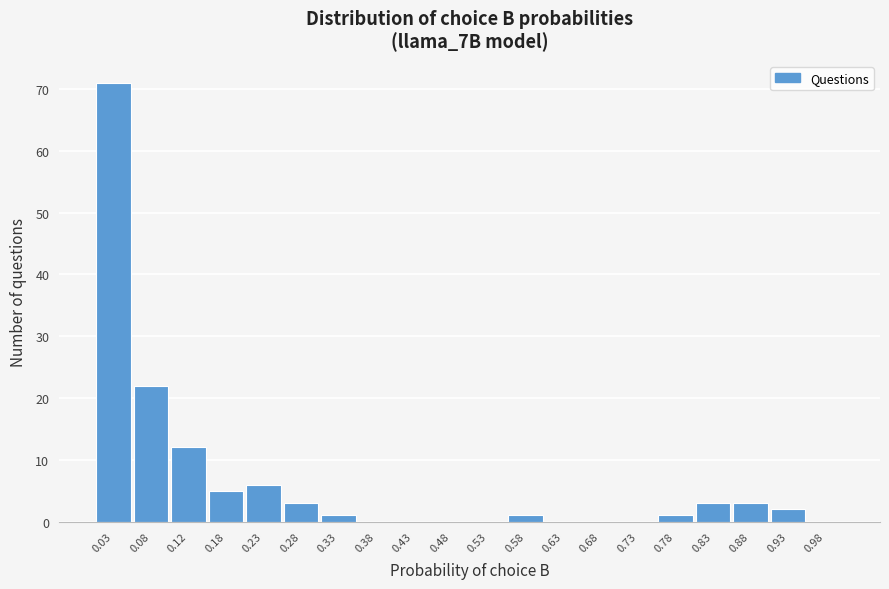

Reading left to right, transcribe this chart: for each bar, give the range it covers on the x-axis and its height. The values are not printed on the chart, so give them approximately, as read against the axis.

0.00 to 0.05: 71
0.05 to 0.10: 22
0.10 to 0.15: 12
0.15 to 0.20: 5
0.20 to 0.25: 6
0.25 to 0.30: 3
0.30 to 0.35: 1
0.35 to 0.40: 0
0.40 to 0.45: 0
0.45 to 0.50: 0
0.50 to 0.55: 0
0.55 to 0.60: 1
0.60 to 0.65: 0
0.65 to 0.70: 0
0.70 to 0.75: 0
0.75 to 0.80: 1
0.80 to 0.85: 3
0.85 to 0.90: 3
0.90 to 0.95: 2
0.95 to 1.00: 0